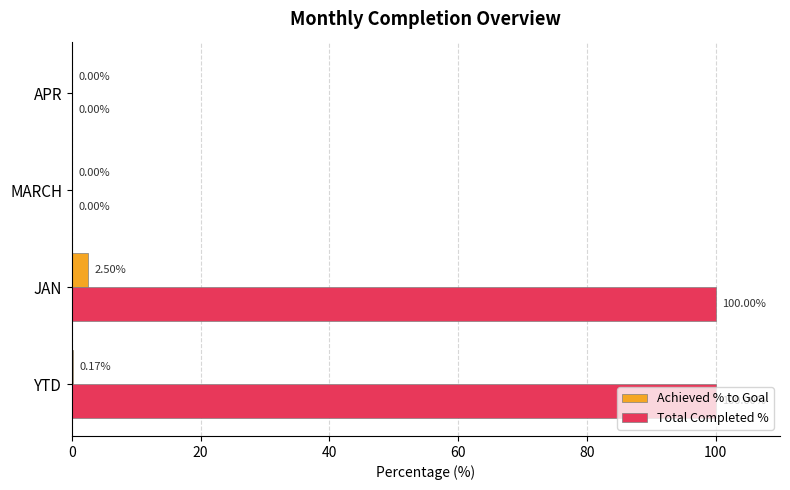

What is the sum of all Achieved % to Goal values?

2.7